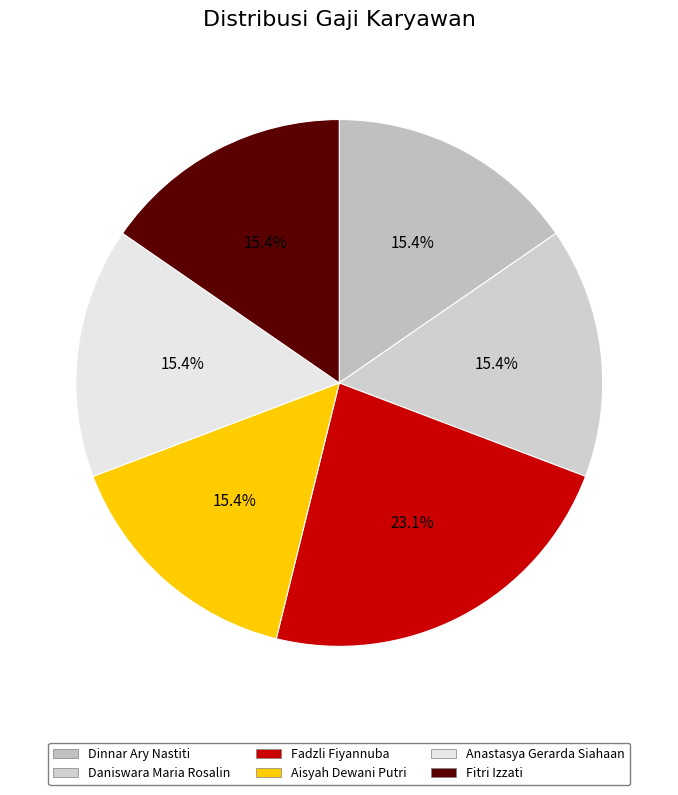

What percentage do Daniswara Maria Rosalin and Fitri Izzati together represent?

30.8%